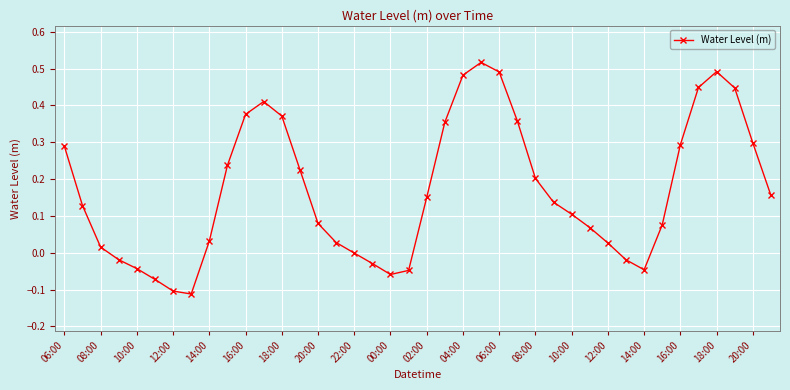

How many points are lower than both their immediate neighbors (excluding endpoints)?

3